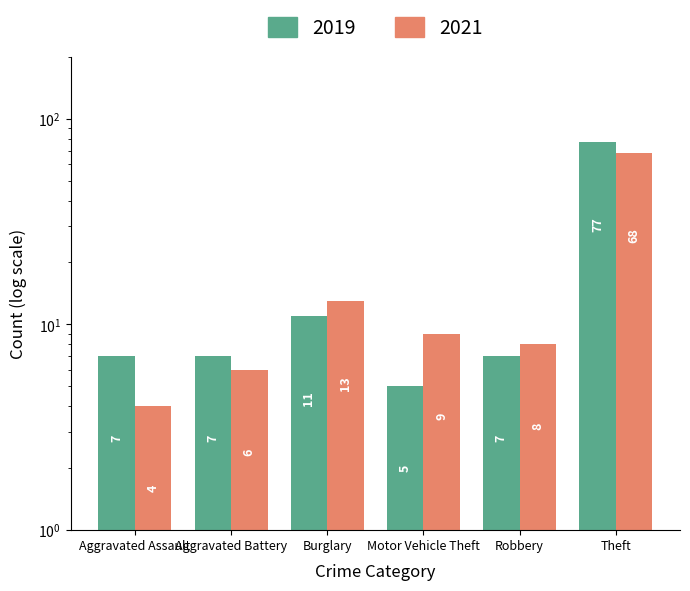

What position from the left is Motor Vehicle Theft?

4